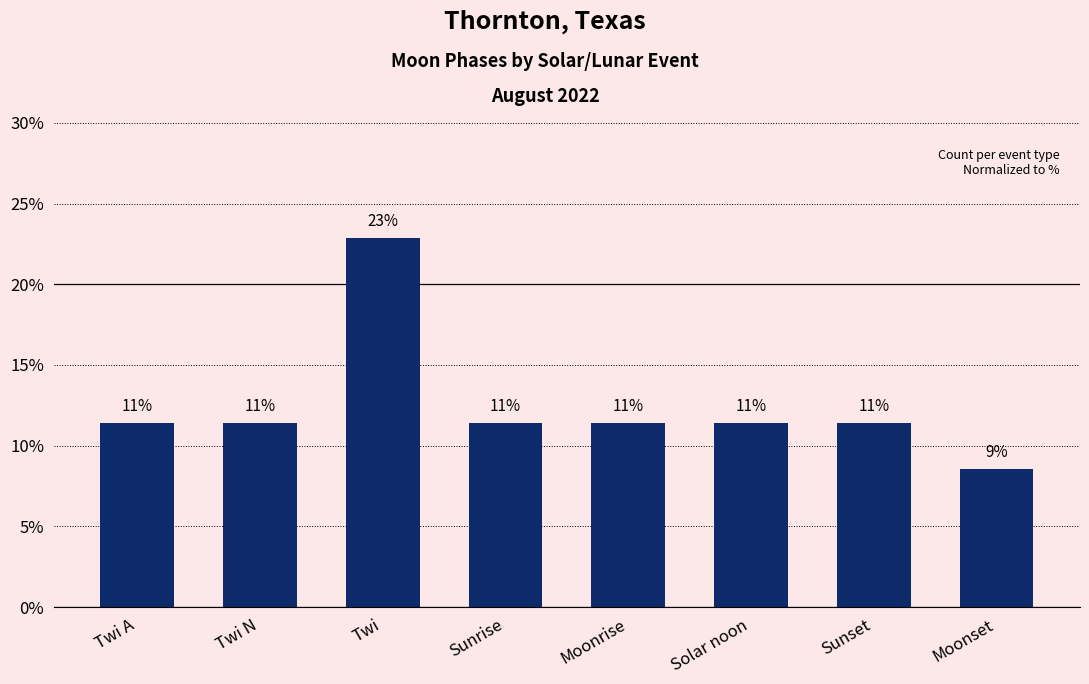

Reading left to right, extract all data points from this chart.

Twi A=0.1	Twi N=0.1	Twi=0.2	Sunrise=0.1	Moonrise=0.1	Solar noon=0.1	Sunset=0.1	Moonset=0.1